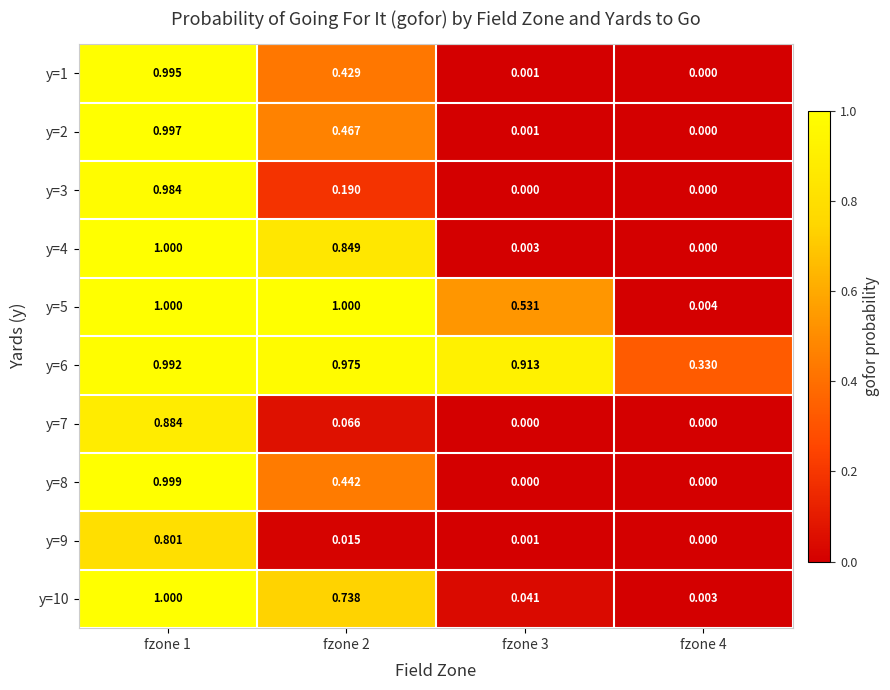

What is the maximum value shown in the chart?

1.0